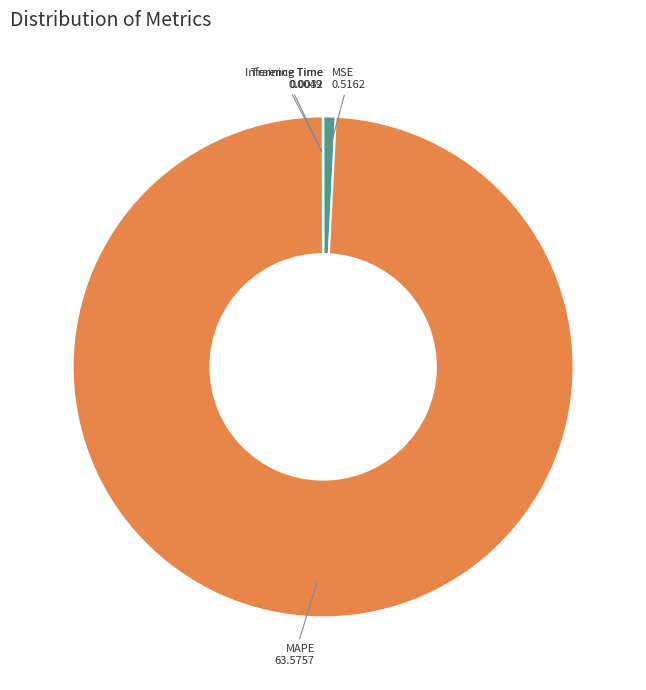

What is the majority slice?

MAPE